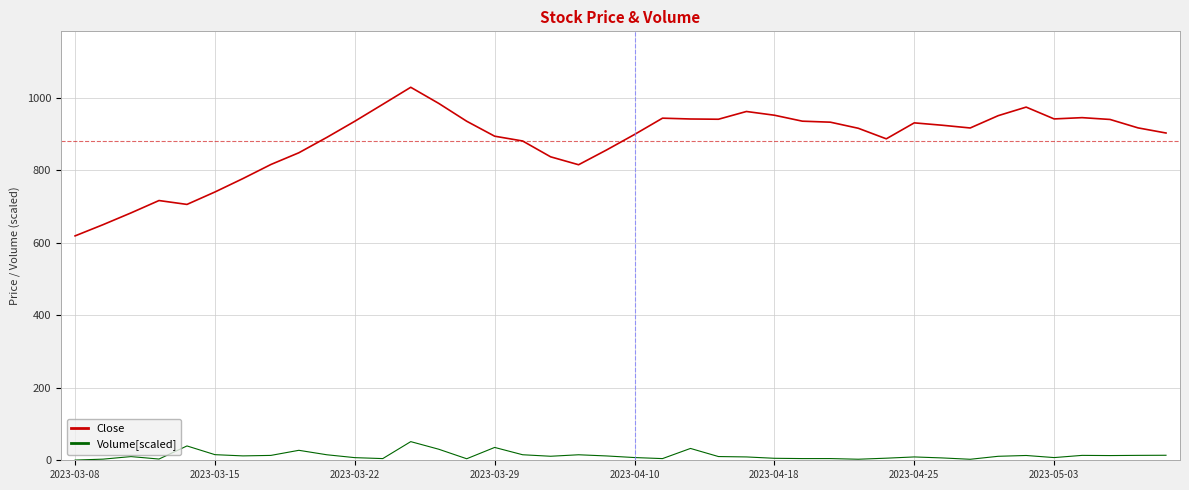

What is the difference between the maximum and minimum values in the Volume[scaled] series?

50.9